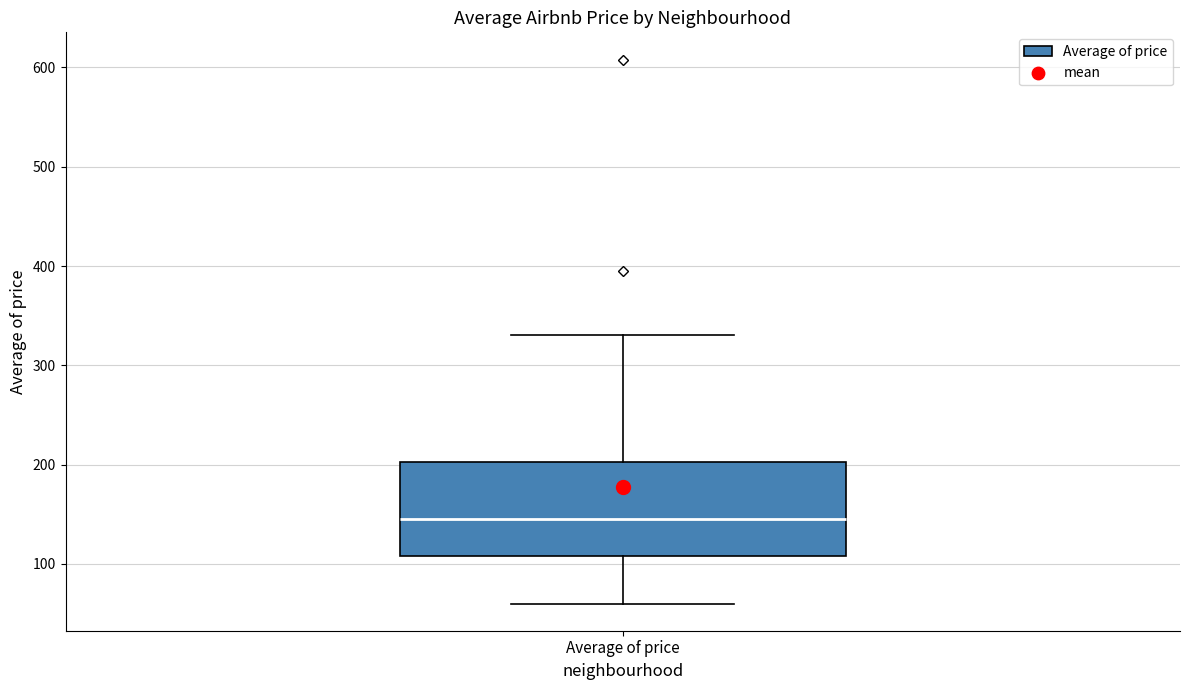

Transcribe this box plot: give where the median line is, the range the box spans, and where the two whiskers end, as read against the y-axis. The values are not printed on the chart, so give them approximately, as read against the axis.

median 140, box 110 to 200, whiskers 60 to 330